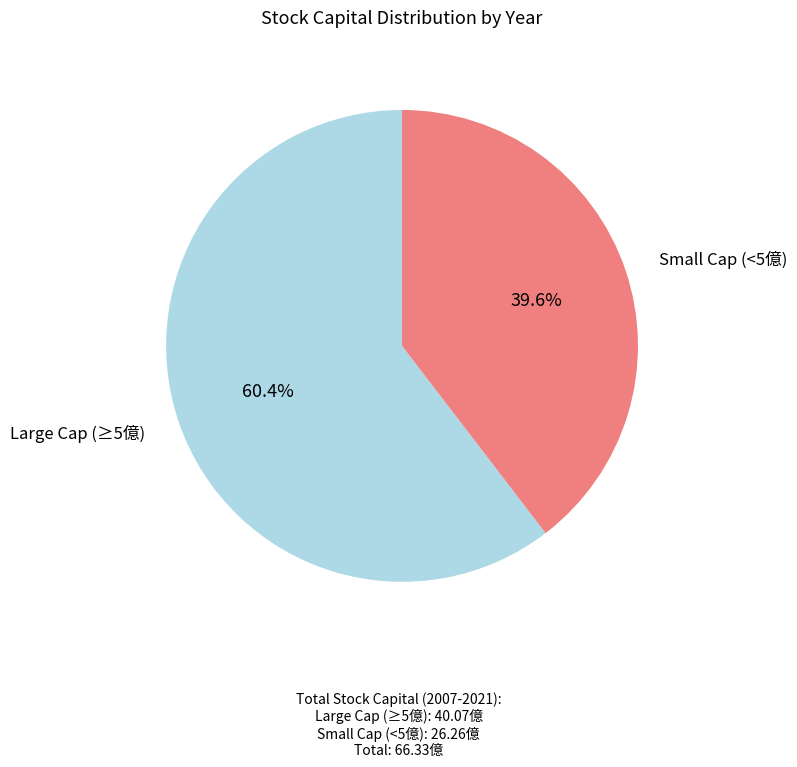

Is there a majority slice in this chart?

Yes